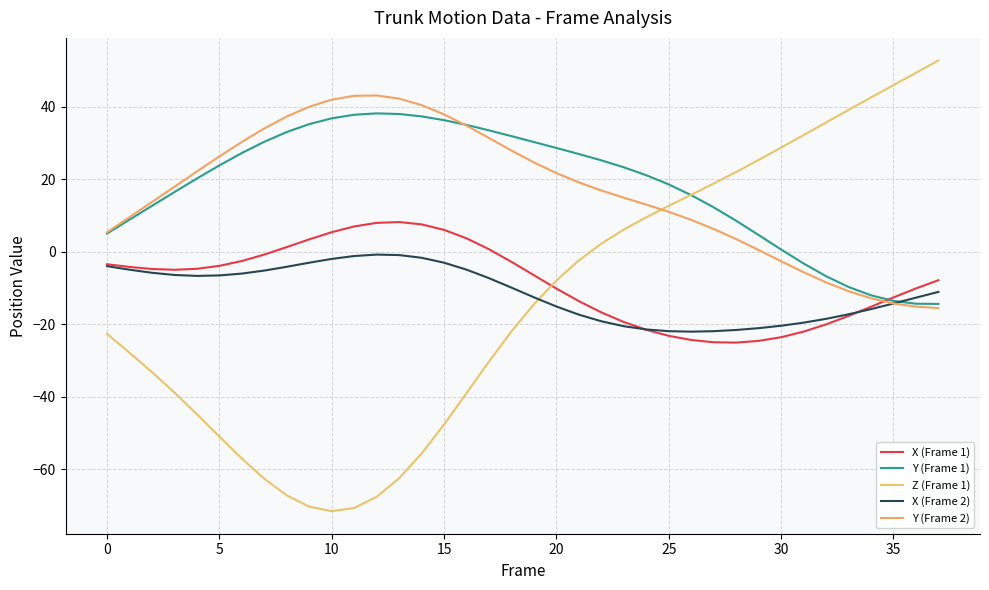

What is the smallest value displayed?

-71.6